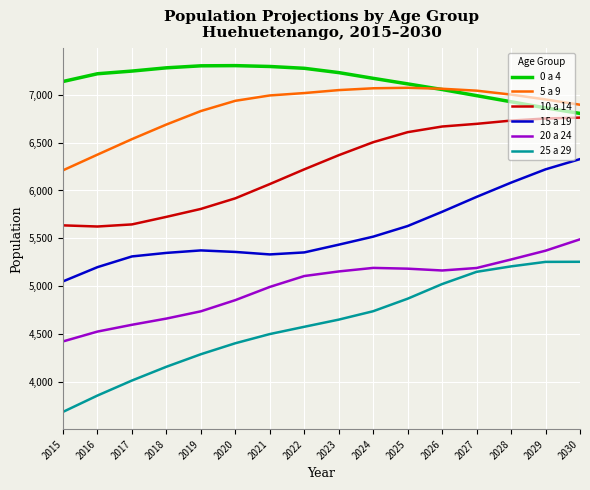

True or false: 10 a 14 has a value of 3105 at 2018.

False